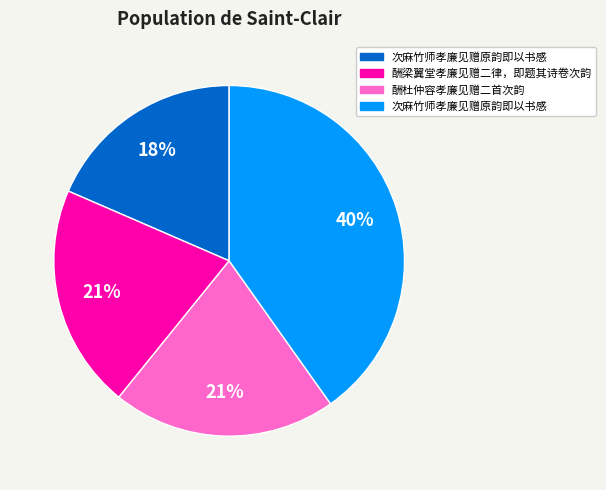

To the nearest percent, what is the average slice percentage?

25%